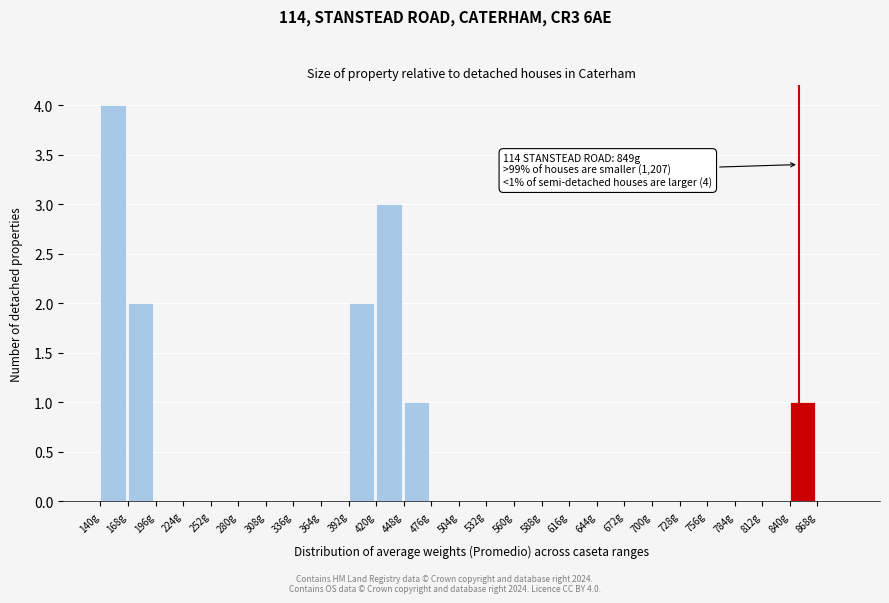

Which range on the x-axis has the tallest bar?

140 to 168